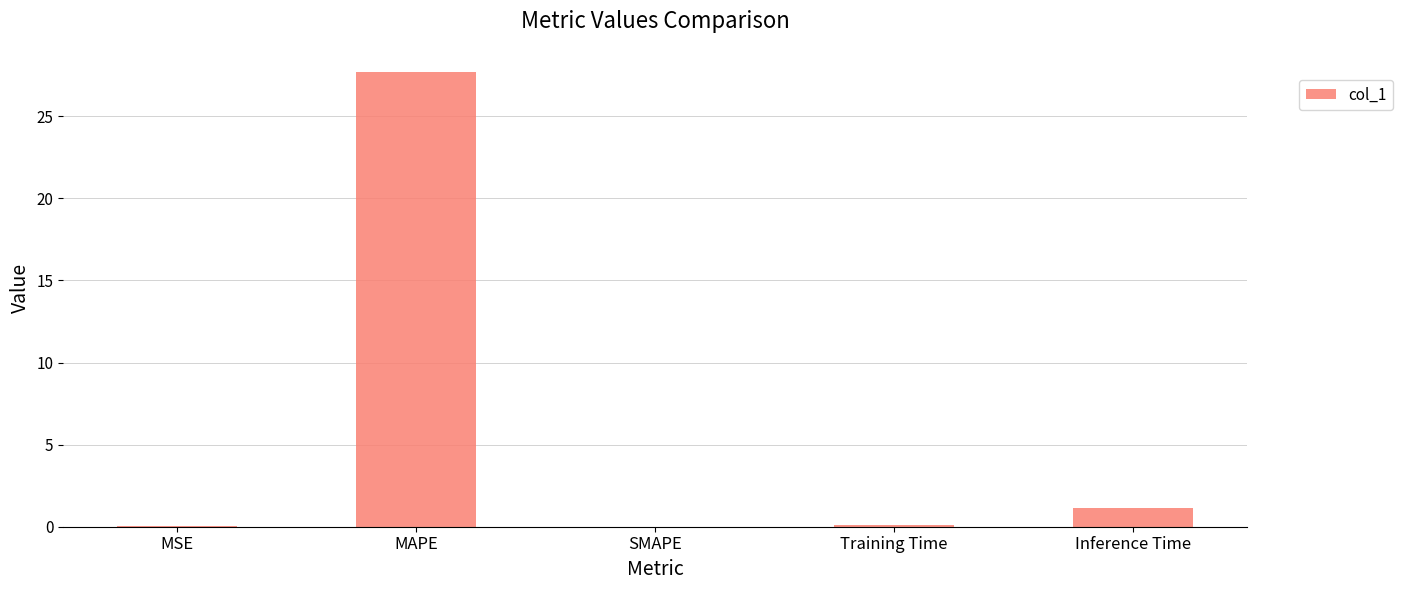

What is the maximum value shown in the chart?

27.7